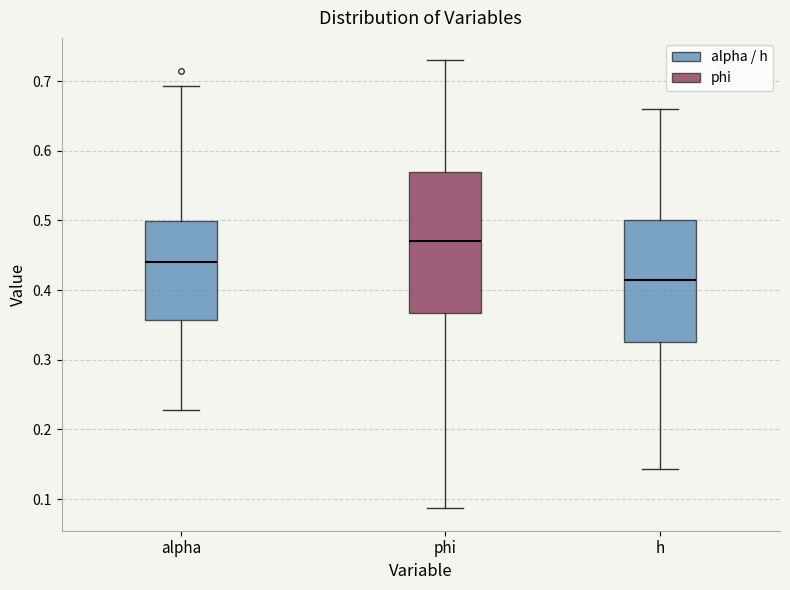

Which box has the highest median line?

phi